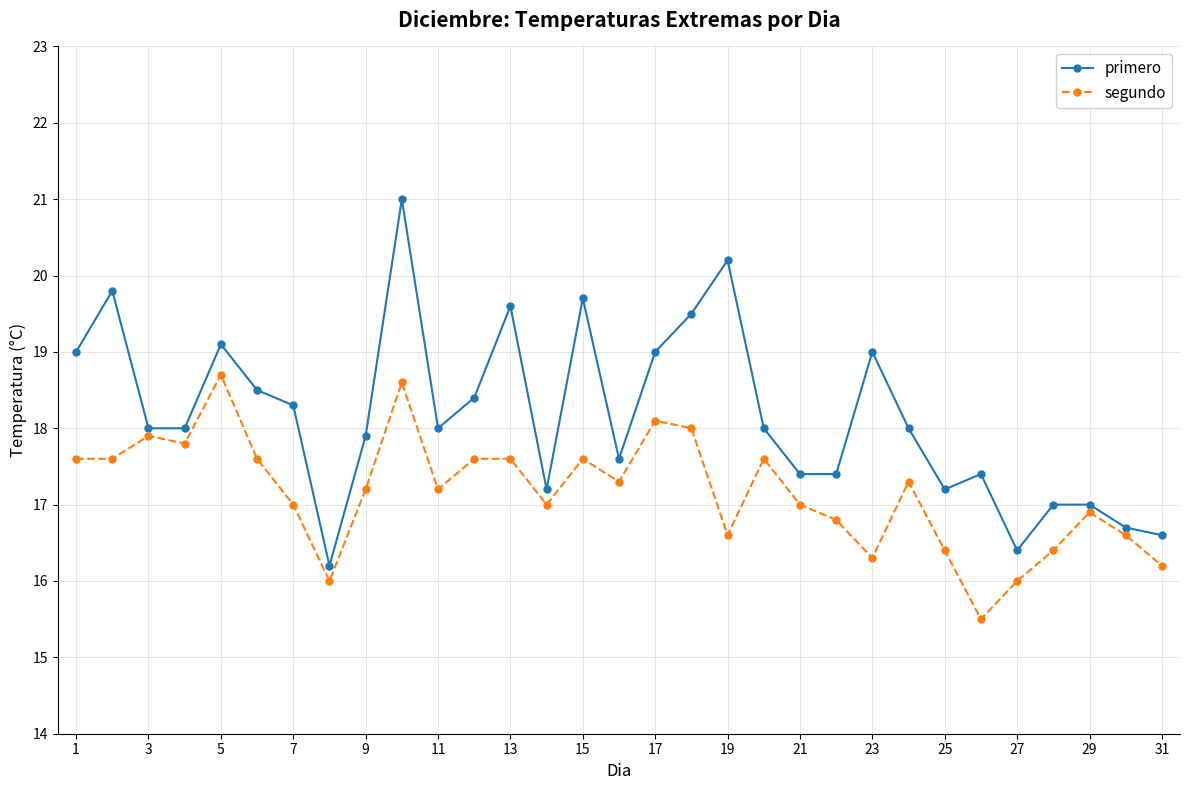

What is the lowest value of the segundo series?

15.5